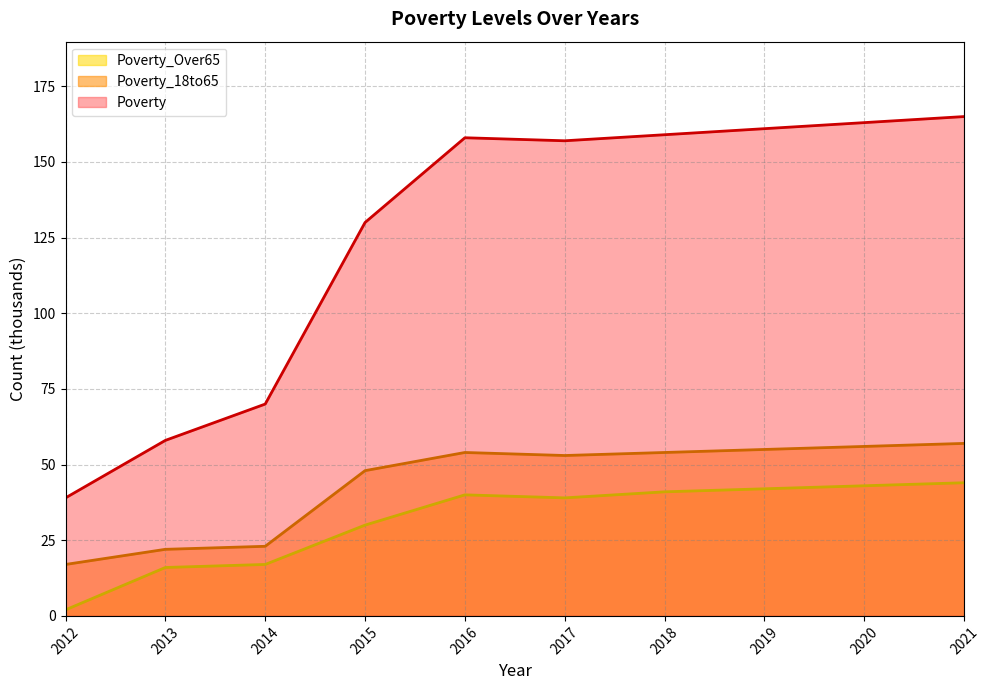

Where does the Poverty series first go above 158?

2018